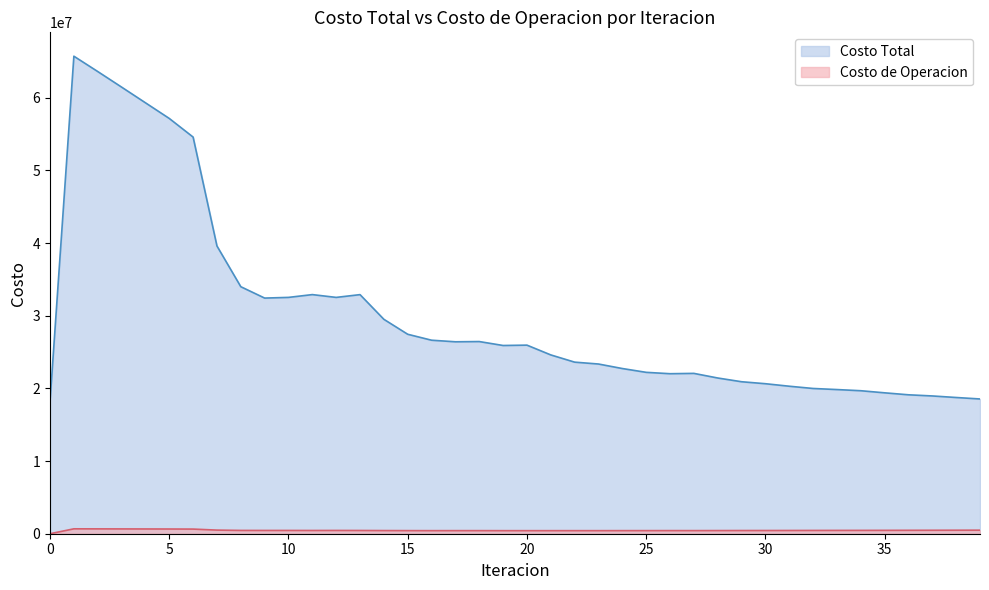

Reading left to right, extract all data points from this chart.

Costo Total: 18228269.1	65717545.5	63609420.0	61466628.3	59309462.8	57152101.8	54587816.2	39601644.0	33995795.0	32430563.1	32525038.0	32908826.6	32523861.4	32905207.3	29507862.5	27449958.1	26632055.9	26414397.9	26446879.3	25904895.5	25954390.0	24608524.4	23614021.3	23355499.9	22734772.6	22210541.4	22021481.5	22067015.4	21431646.9	20917544.5	20645173.6	20299060.6	19989733.2	19840612.5	19679826.4	19391093.6	19119293.2	18960518.9	18747781.8	18544886.0
Costo de Operacion: 0.0	674255.5	667888.5	661265.3	654530.9	647794.9	637704.8	498315.3	454505.3	450726.3	451132.6	446121.3	451172.2	446058.5	434160.2	427366.0	422195.6	425441.6	425607.5	421008.3	421228.6	421130.2	422080.4	421866.2	425459.7	427064.4	430019.5	428896.5	434228.2	439594.2	441548.7	446304.9	452236.6	456760.9	459235.6	464279.2	470671.5	476325.6	482595.8	488285.7